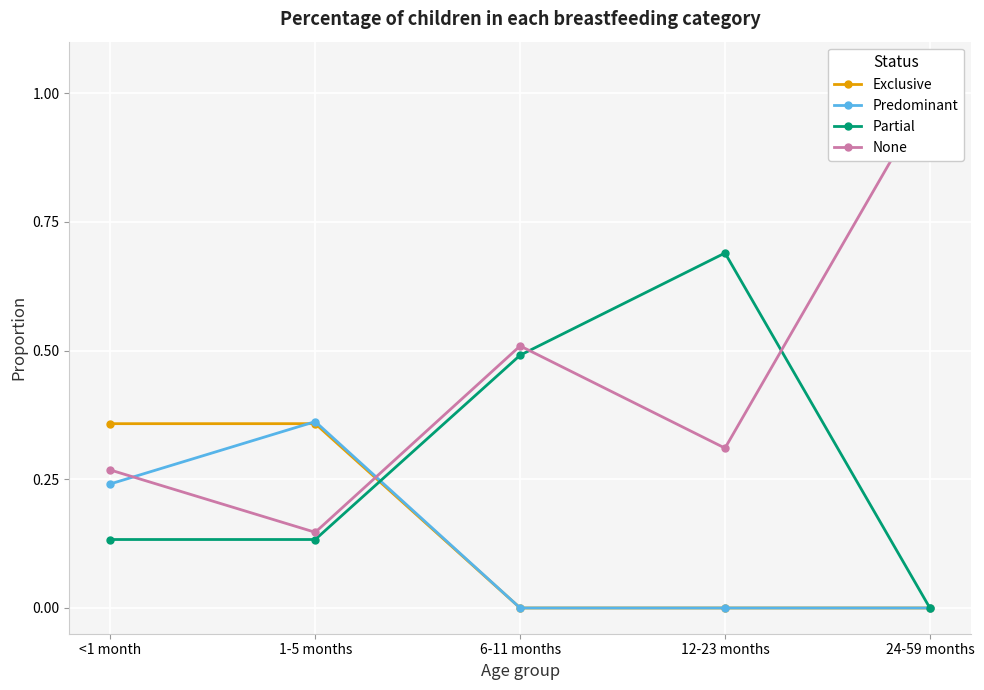

What is the difference between the maximum and second lowest values in the Exclusive series?

0.4